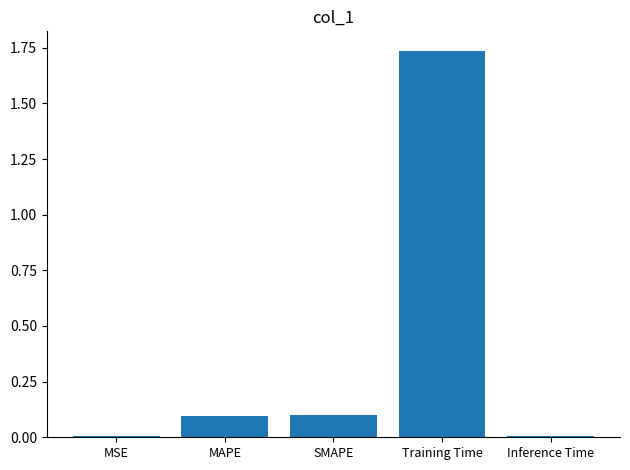

Which has a higher value, MAPE or MSE?

MAPE